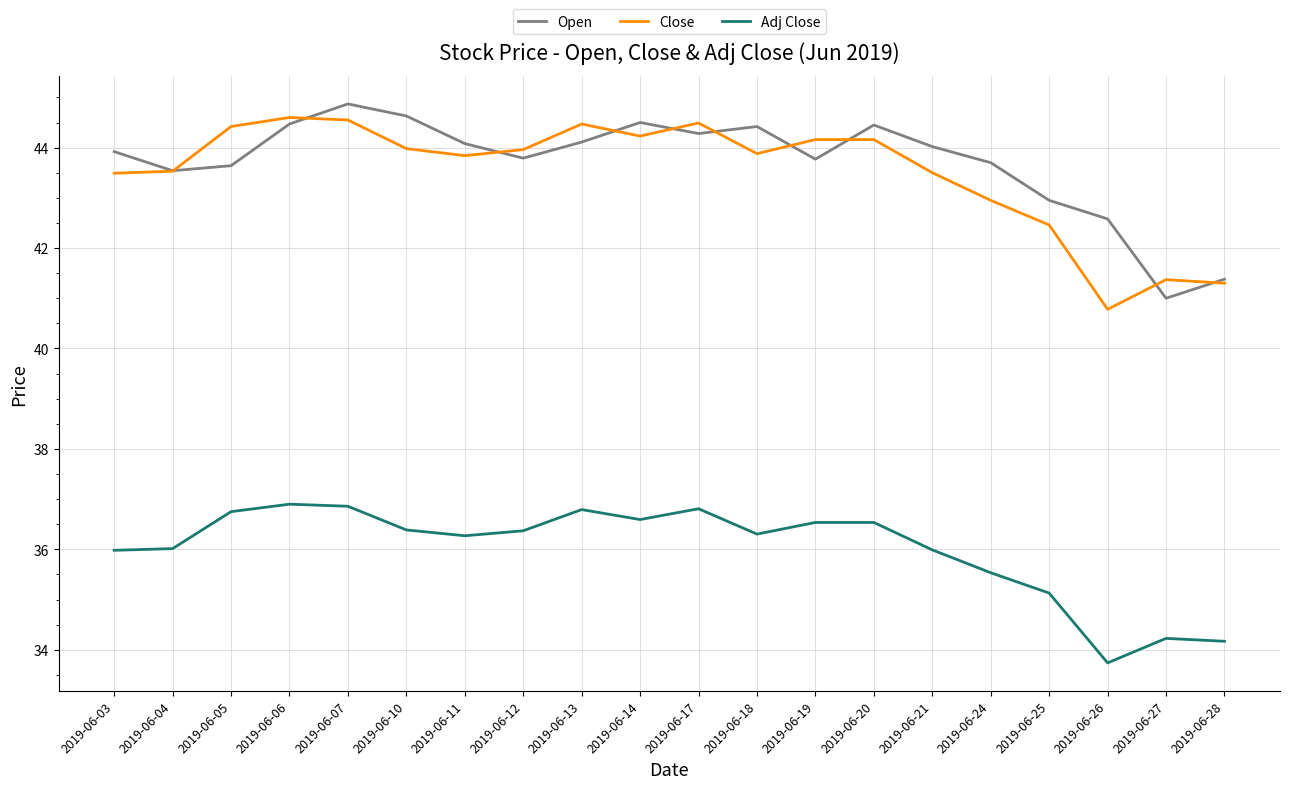

Between 2019-06-25 and 2019-06-27, which series saw the biggest shift?

Open